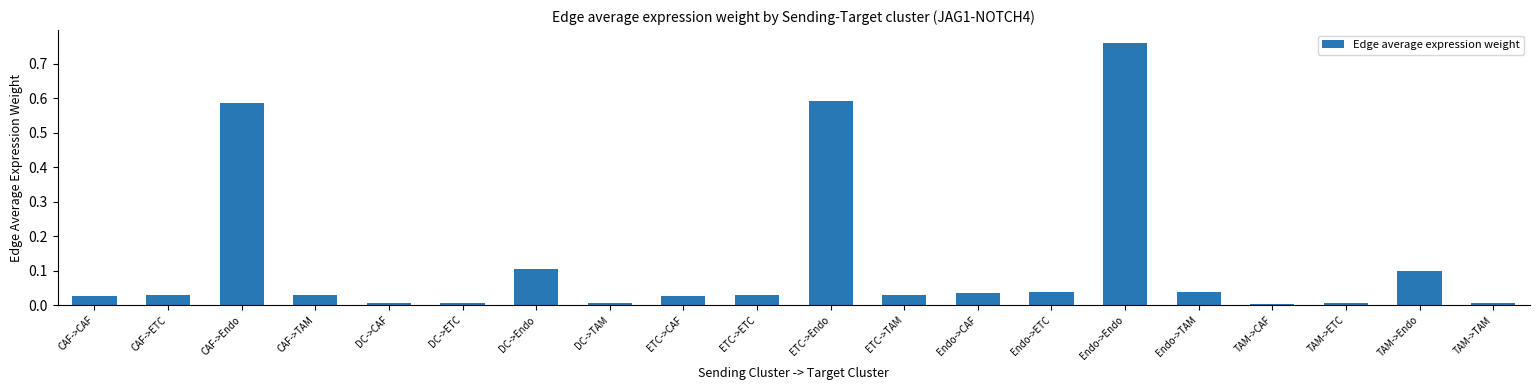

At which category does the chart reach its peak across all series?

Endo->Endo